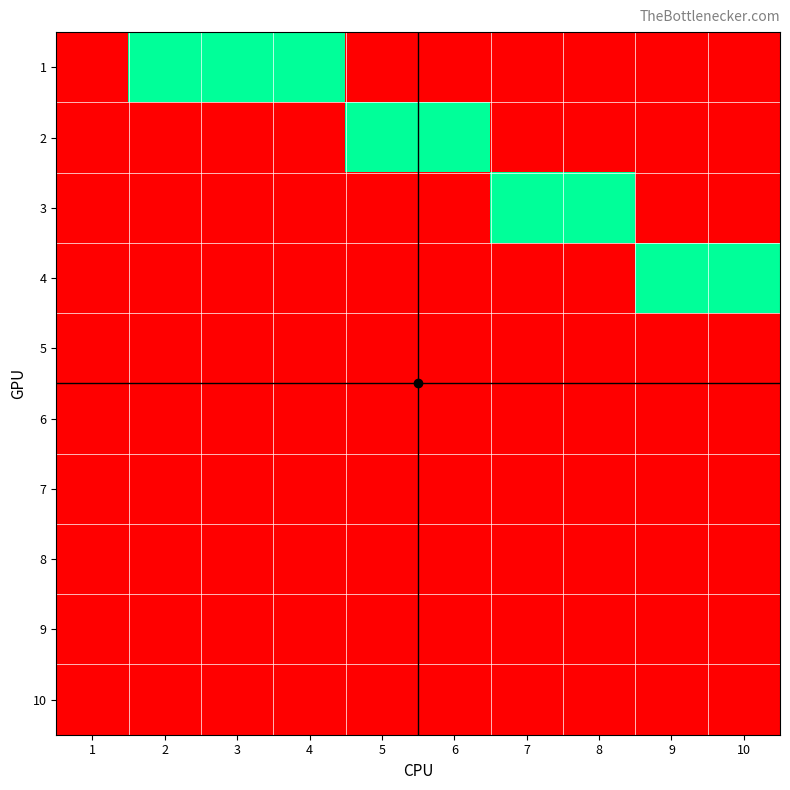

Between 5 and 10, which is larger?

5